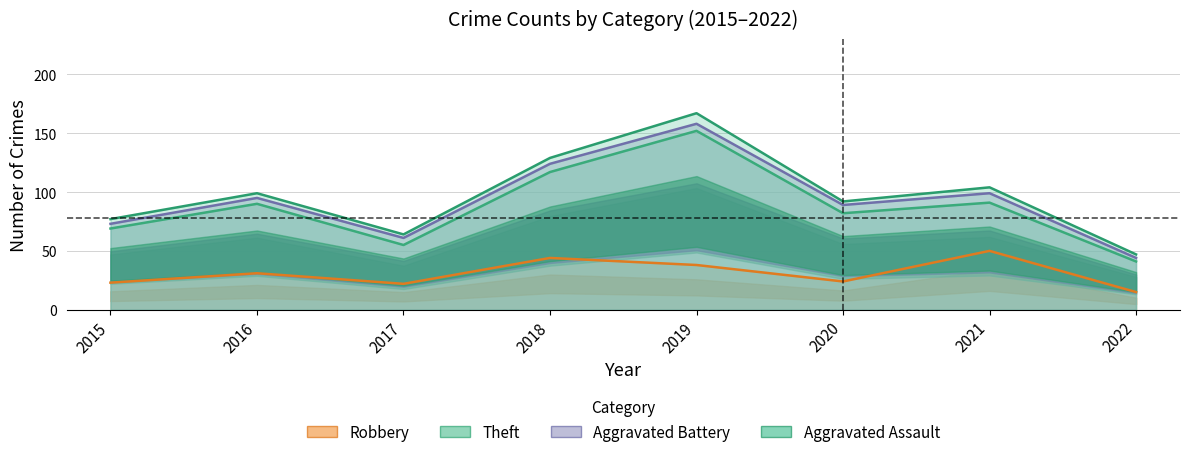

At 2016, list the series in order from largest to smallest.

Theft, Robbery, Aggravated Battery, Aggravated Assault